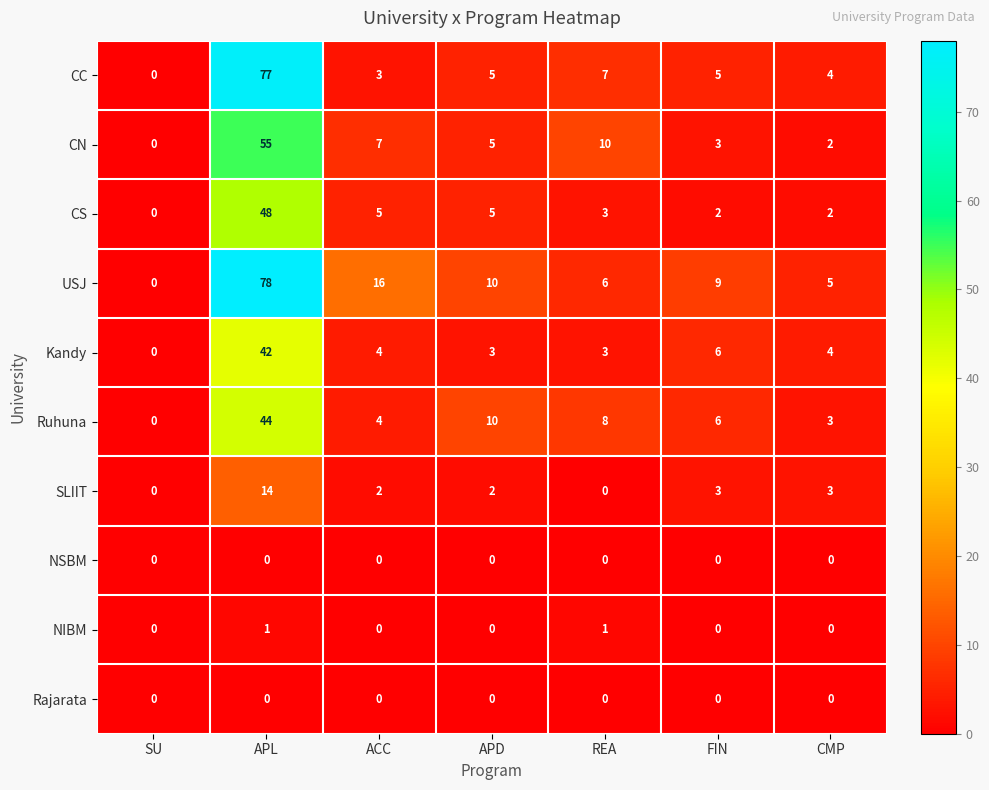

What is the spread (max minus min) of values at REA?

10